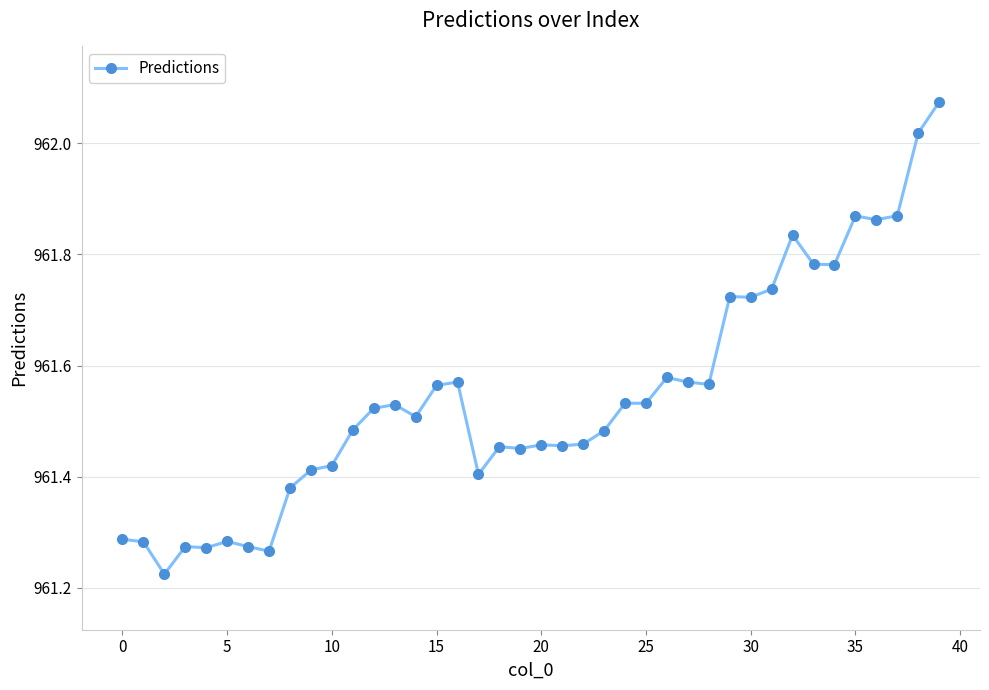

What is the difference between the second highest and minimum values?

0.8